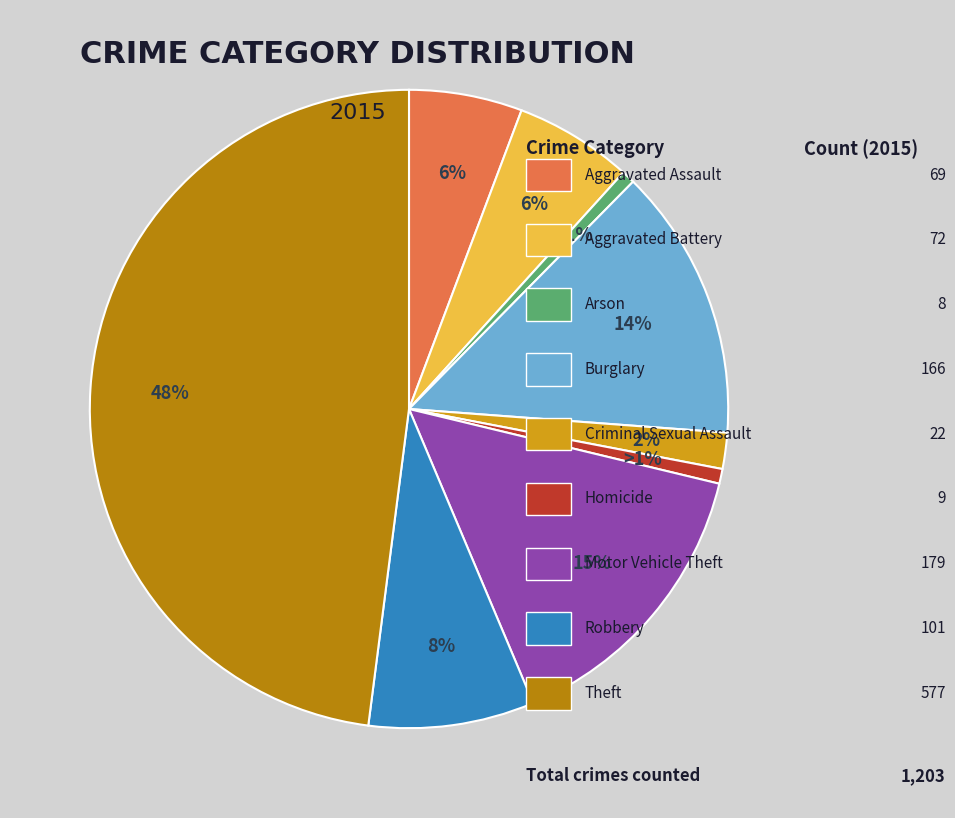

To the nearest percent, what is the difference between the largest and smallest slice percentages?

47%